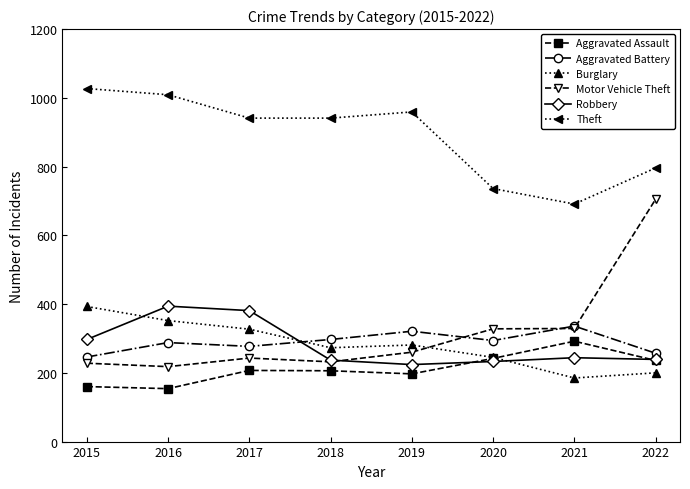

What is the value of the Burglary point at the 2nd from the left?

352